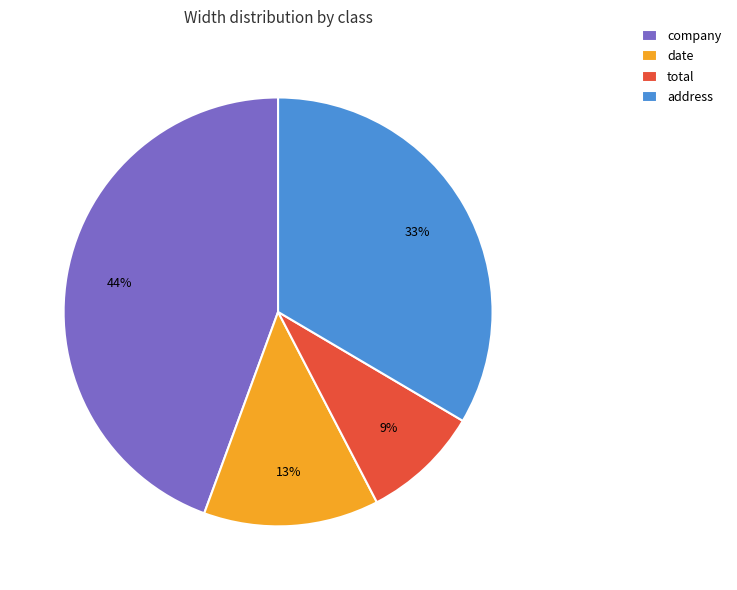

What is the ratio of the value at company to the value at address?

1.3